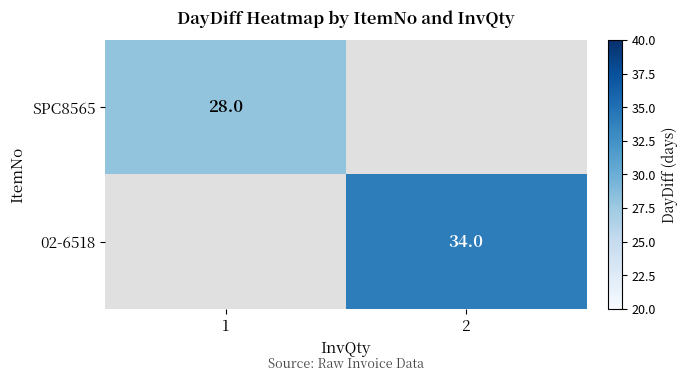

True or false: 02-6518 has a value of 34 at 2.

True